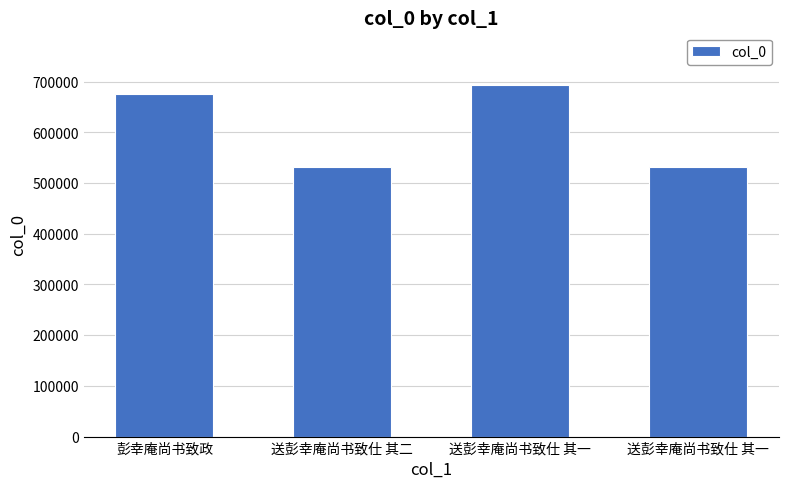

Does the chart contain any negative values?

No